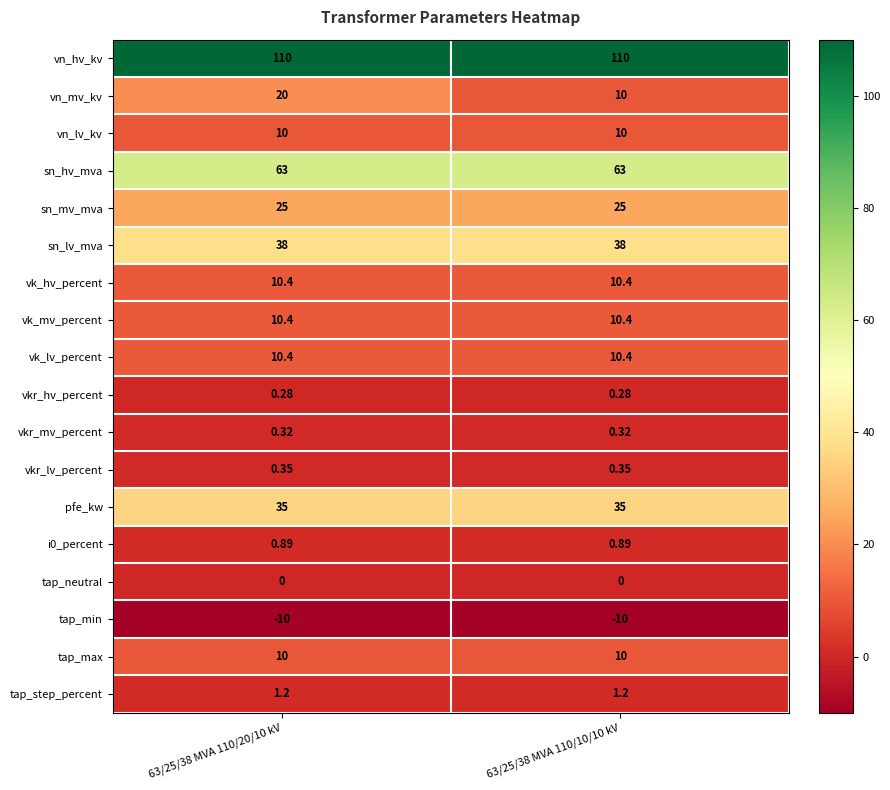

What is the spread (max minus min) of values at 63/25/38 MVA 110/10/10 kV?

120.0